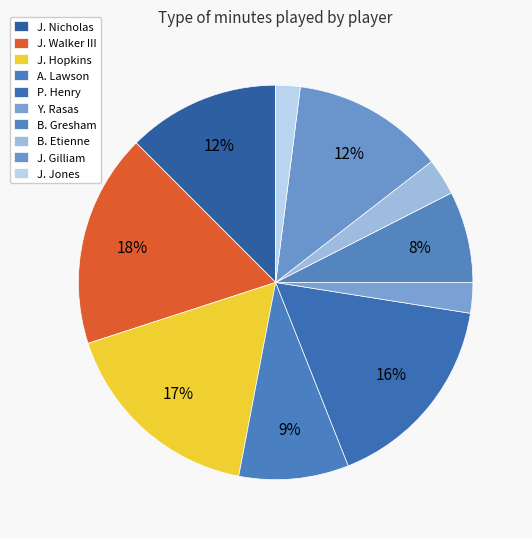

Rank the categories by value from highest to lowest.

J. Walker III, J. Hopkins, P. Henry, J. Nicholas, J. Gilliam, A. Lawson, B. Gresham, B. Etienne, Y. Rasas, J. Jones